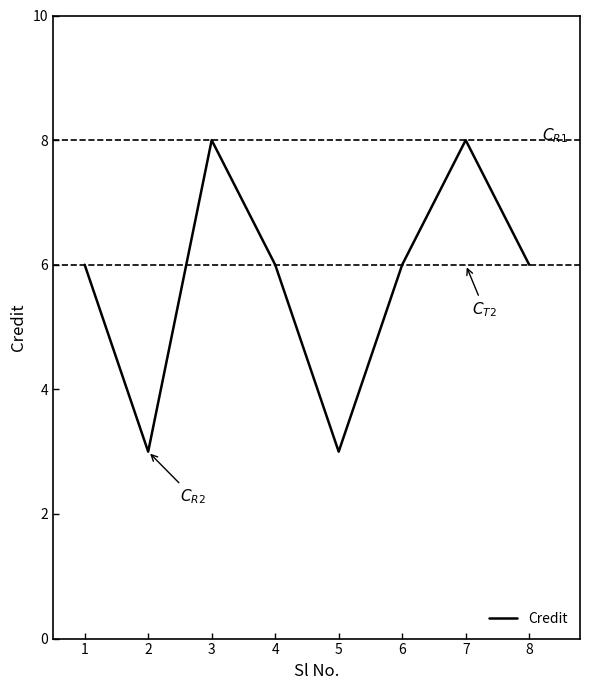

What is the difference between the second highest and minimum values?

5